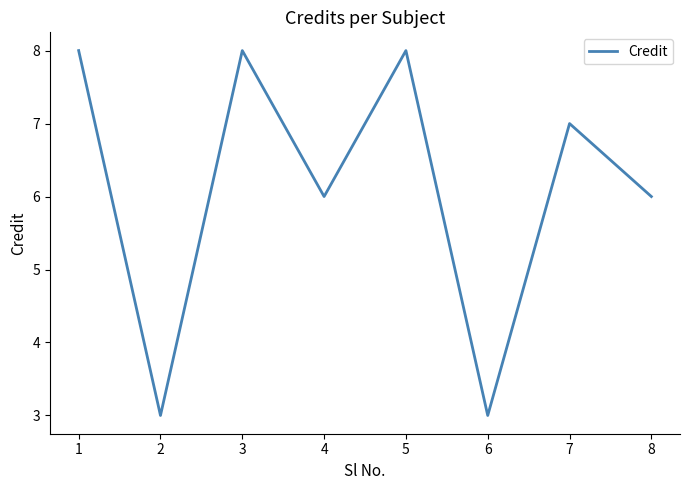

Reading left to right, what are all the values shown in this chart?

8	3	8	6	8	3	7	6